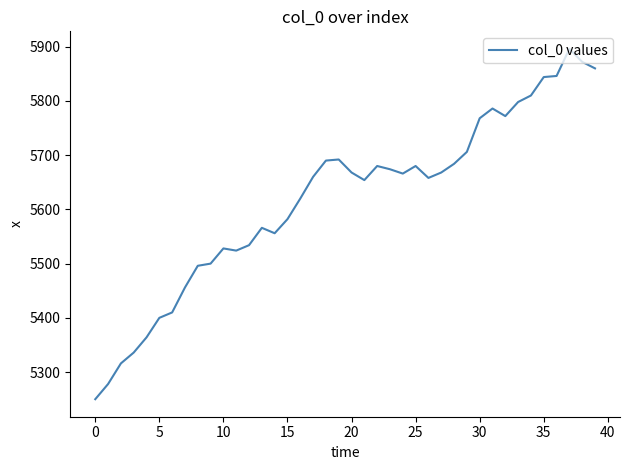

What is the difference between the maximum and minimum values?

646